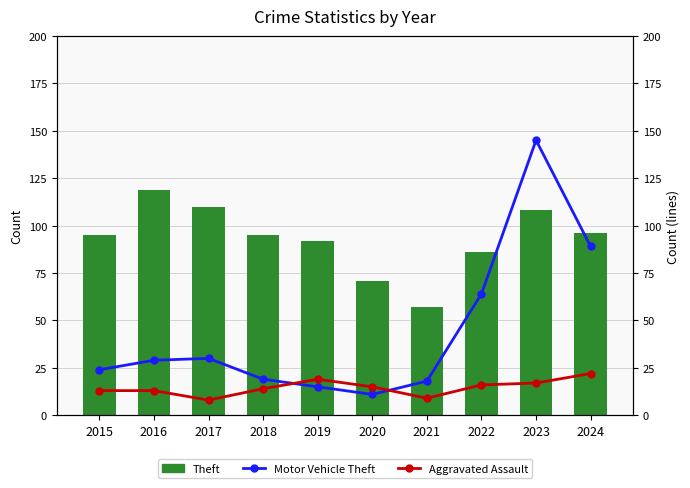

The value of Motor Vehicle Theft at 2015 is 36. True or false?

False